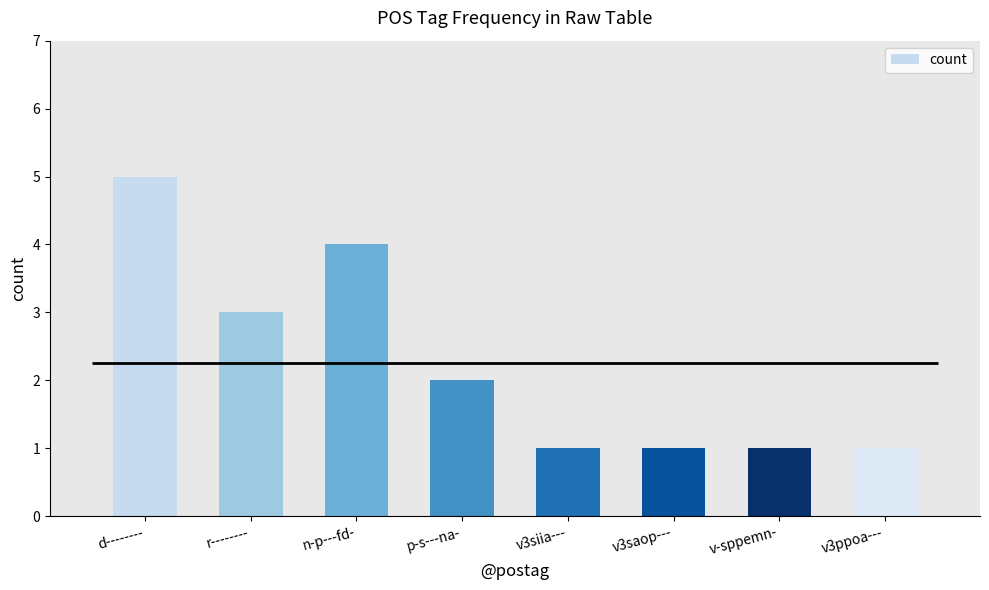

The value at v-sppemn- is 1. True or false?

True